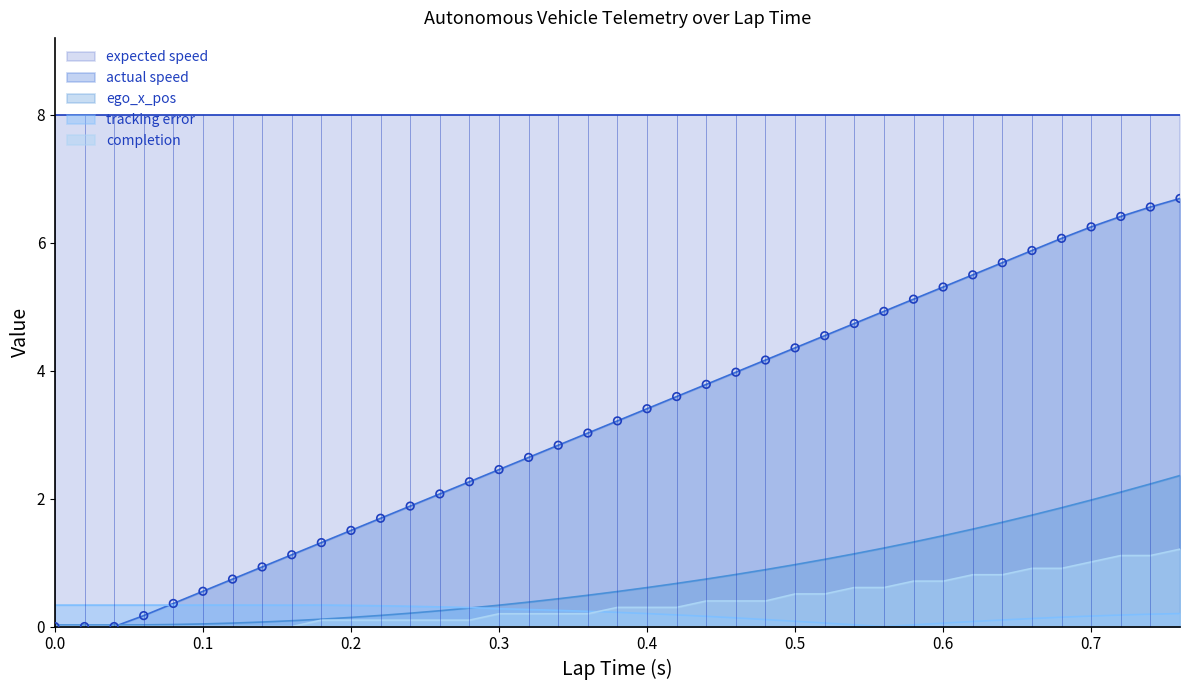

At how many categories does at least one series exceed 3?

21